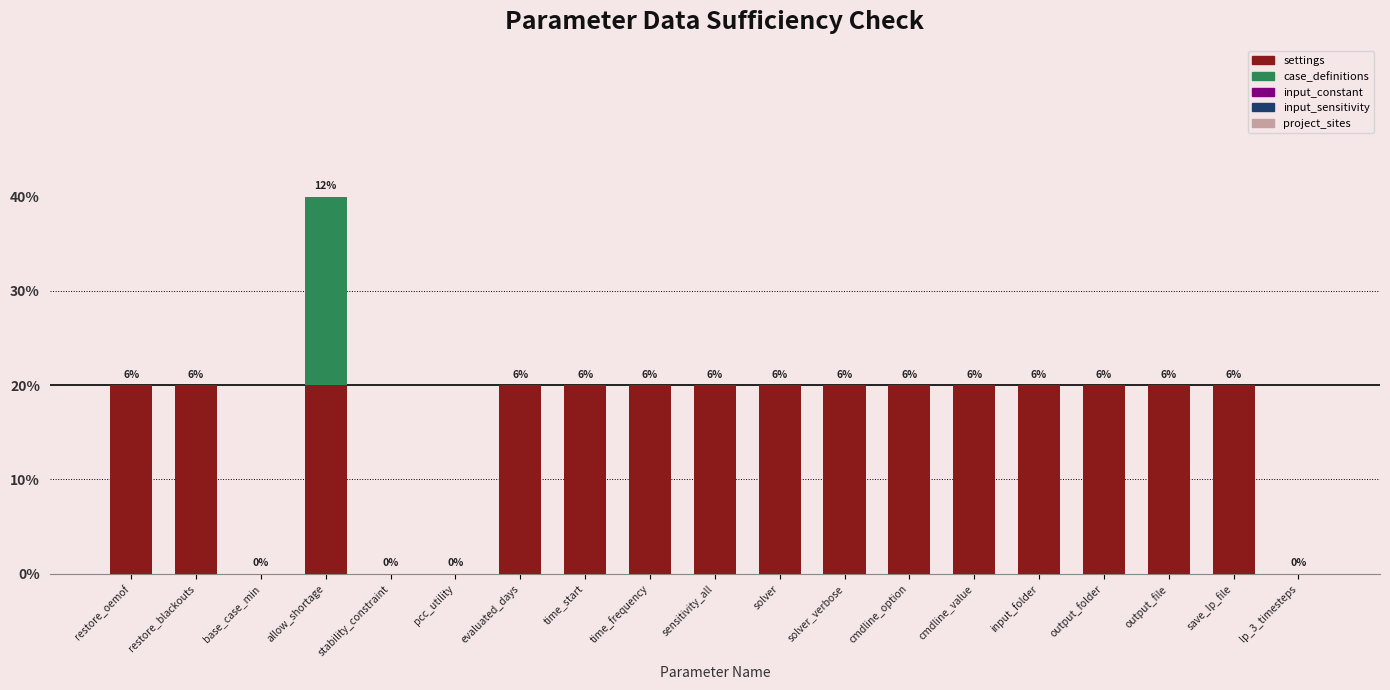

At save_lp_file, list the series in order from smallest to largest.

case_definitions, input_constant, input_sensitivity, project_sites, settings